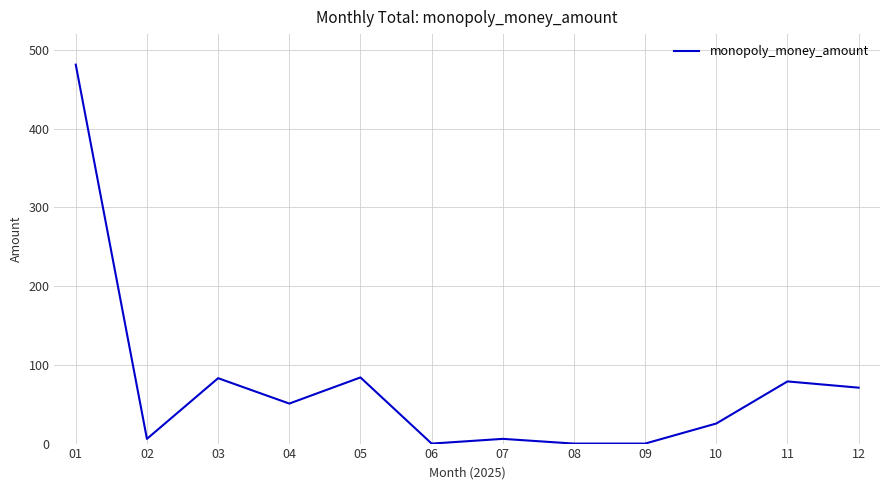

What is the sum of all values?

886.5